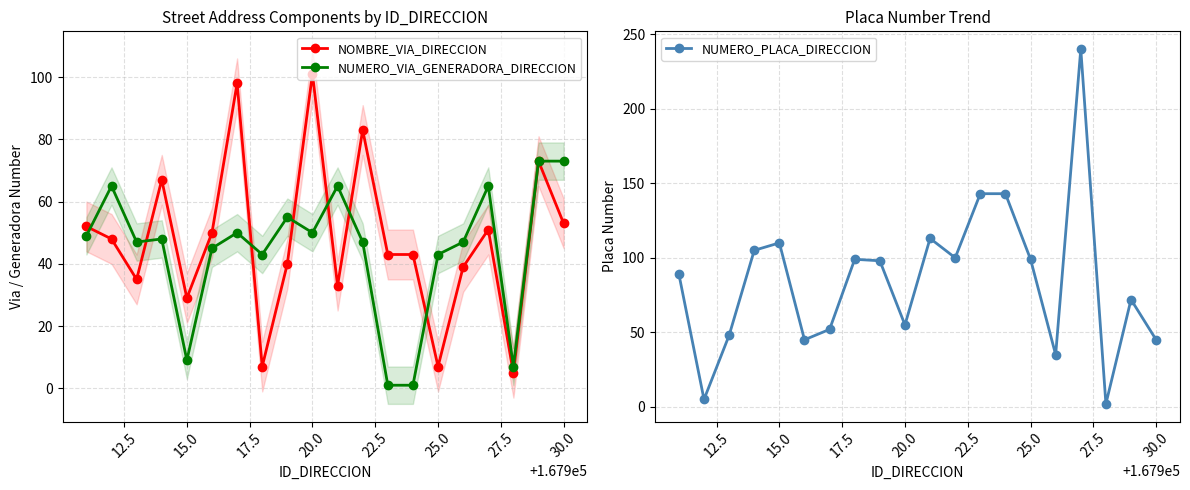

Reading right to left, list all the values displayed in this chart.

NOMBRE_VIA_DIRECCION: 53	73	5	51	39	7	43	43	83	33	101	40	7	98	50	29	67	35	48	52
NUMERO_VIA_GENERADORA_DIRECCION: 73	73	7	65	47	43	1	1	47	65	50	55	43	50	45	9	48	47	65	49
NUMERO_PLACA_DIRECCION: 45	72	2	240	35	99	143	143	100	113	55	98	99	52	45	110	105	48	5	89